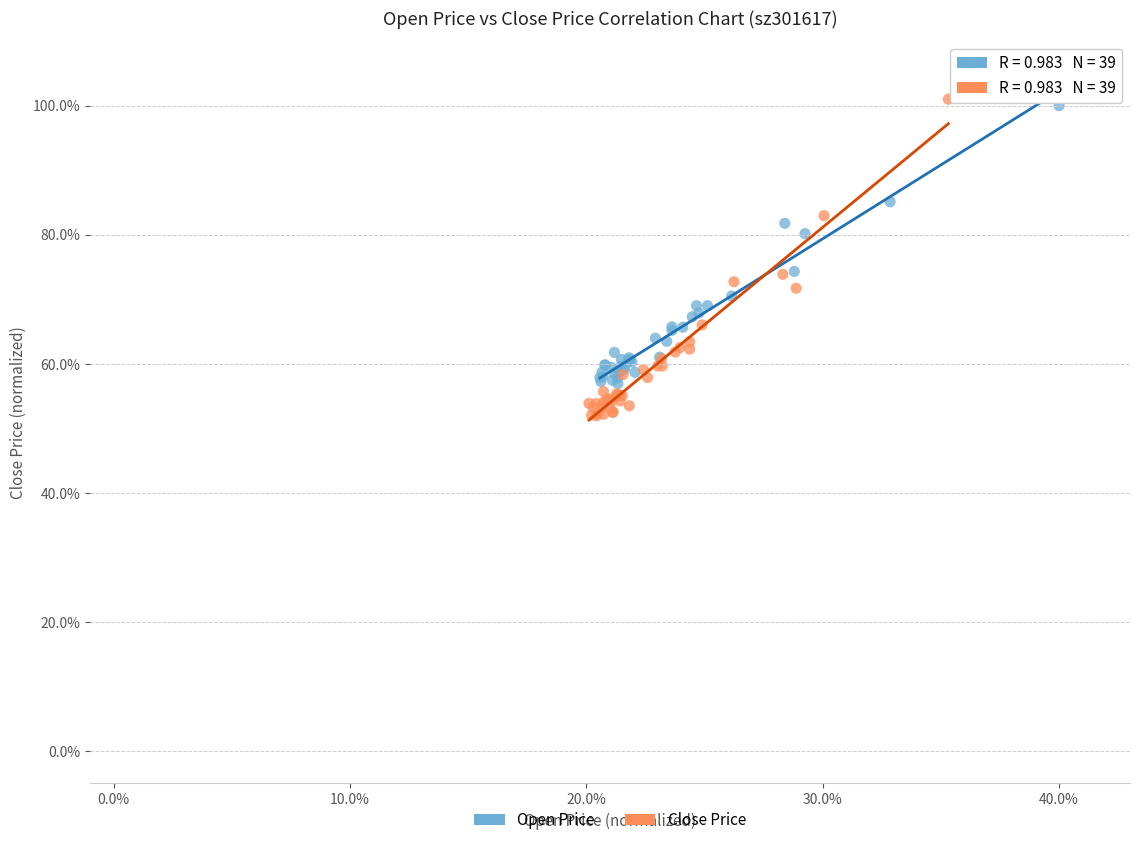

Which series contains the highest Y value?

Close Price